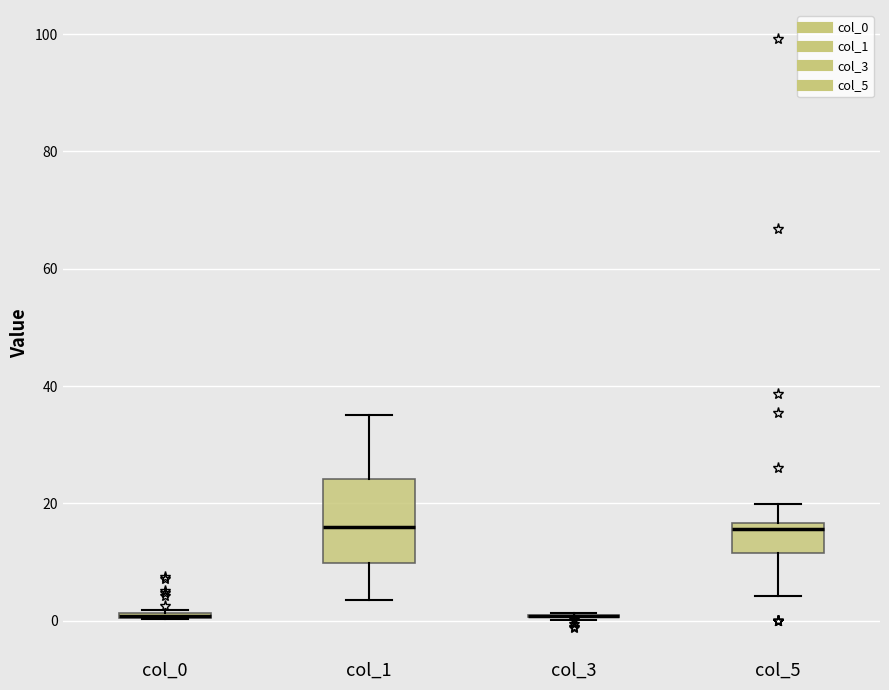

Comparing the boxes themselves (not the whiskers), which one is the tallest?

col_1